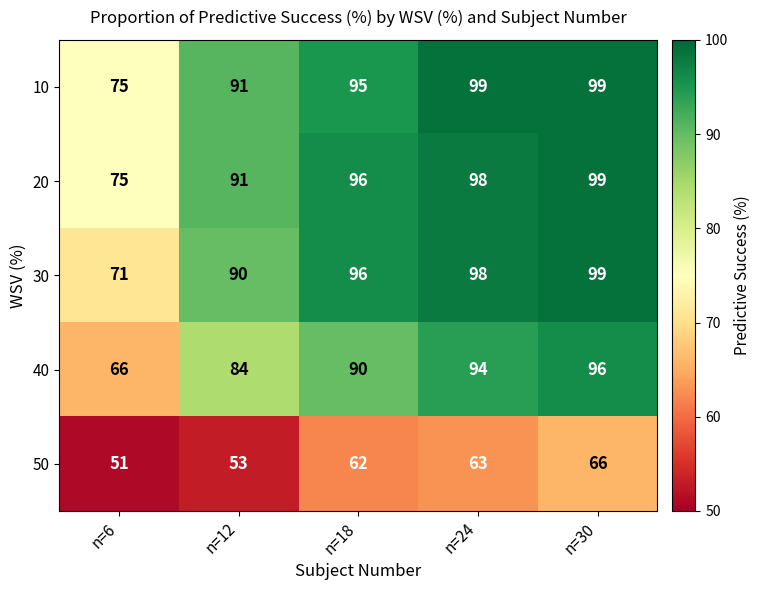

Is it true that 20 equals 75 at n=6?

True